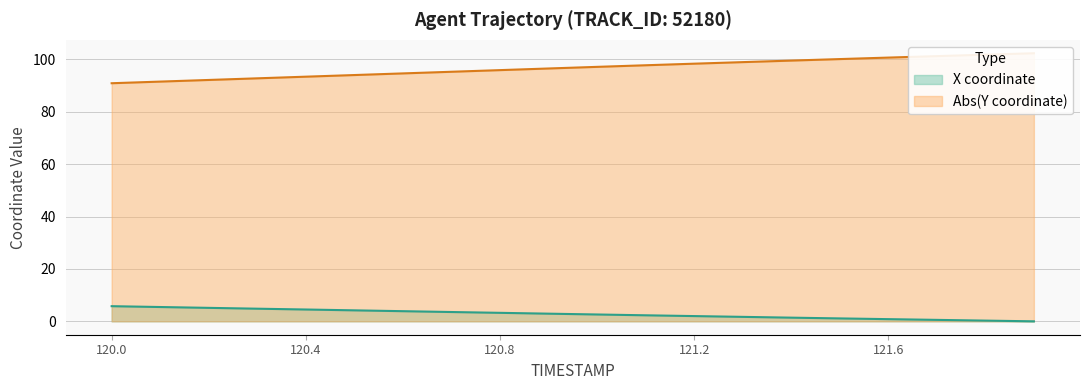

What is the spread (max minus min) of values at 121.3?

97.3